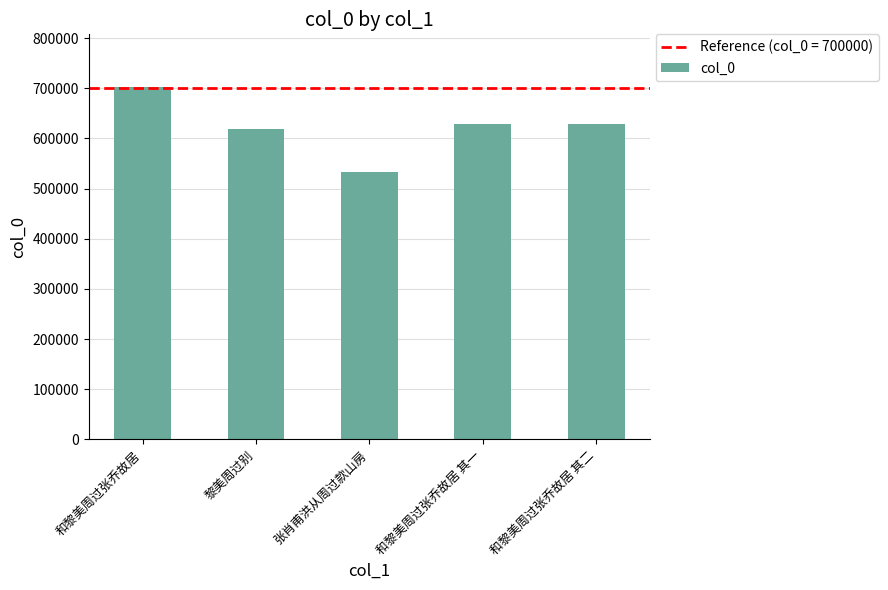

How many bars are there in total?

5